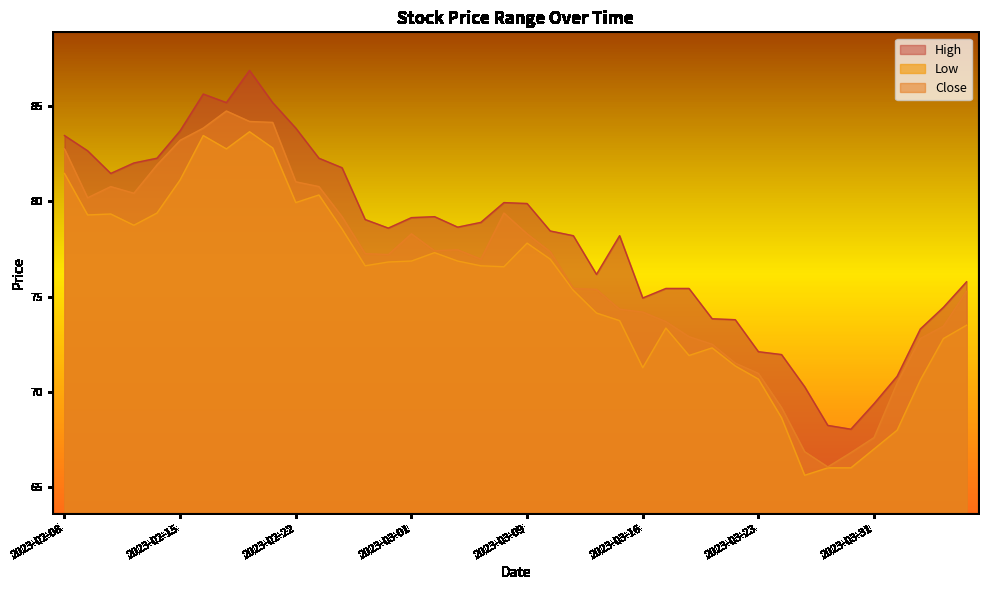

Is it true that Close equals 74.2 at 2023-03-16?

True